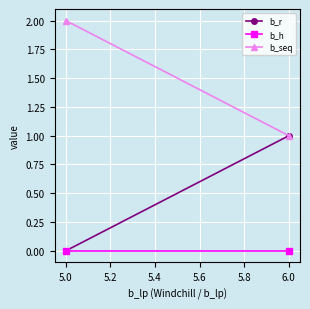

What is the greatest value displayed?

2